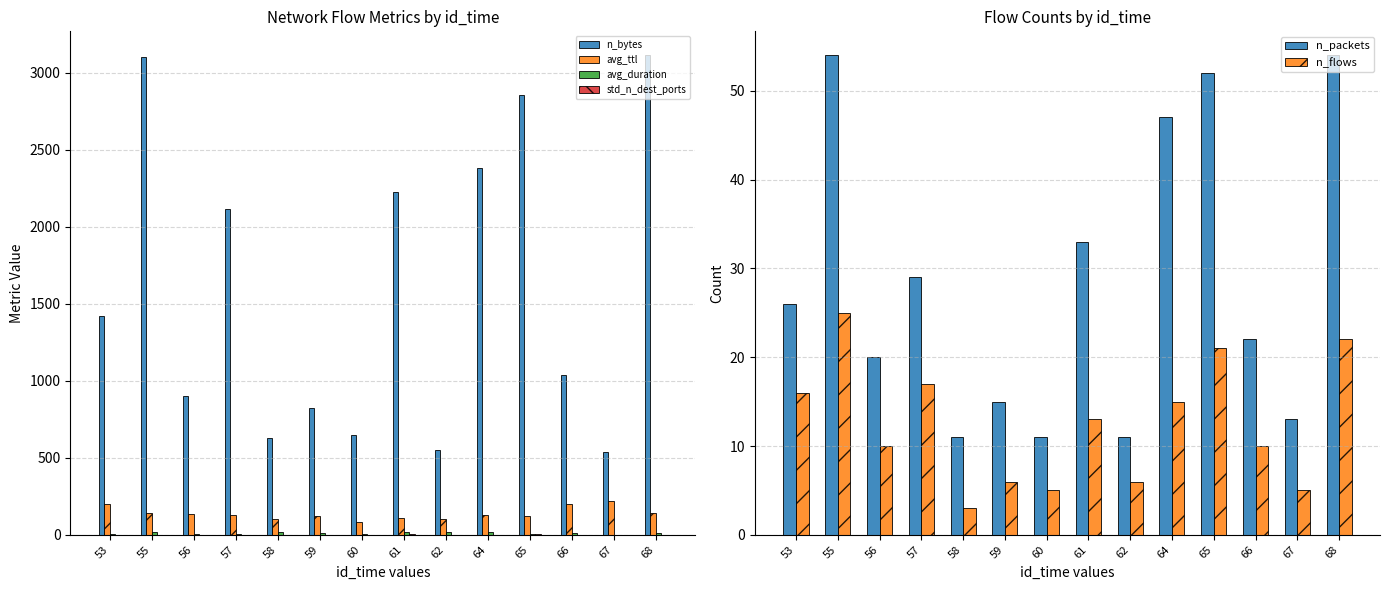

What is the difference between the avg_duration values at 59 and 57?

6.2